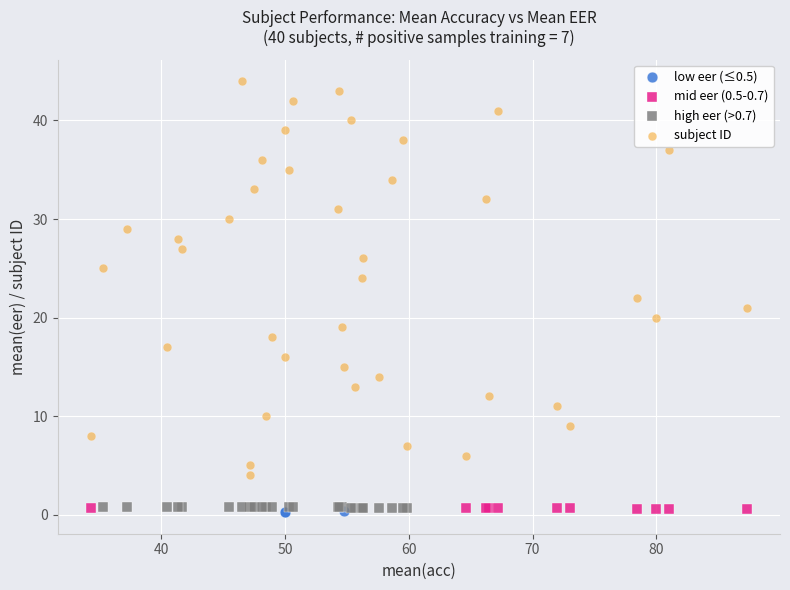

Which series contains the highest Y value?

subject ID